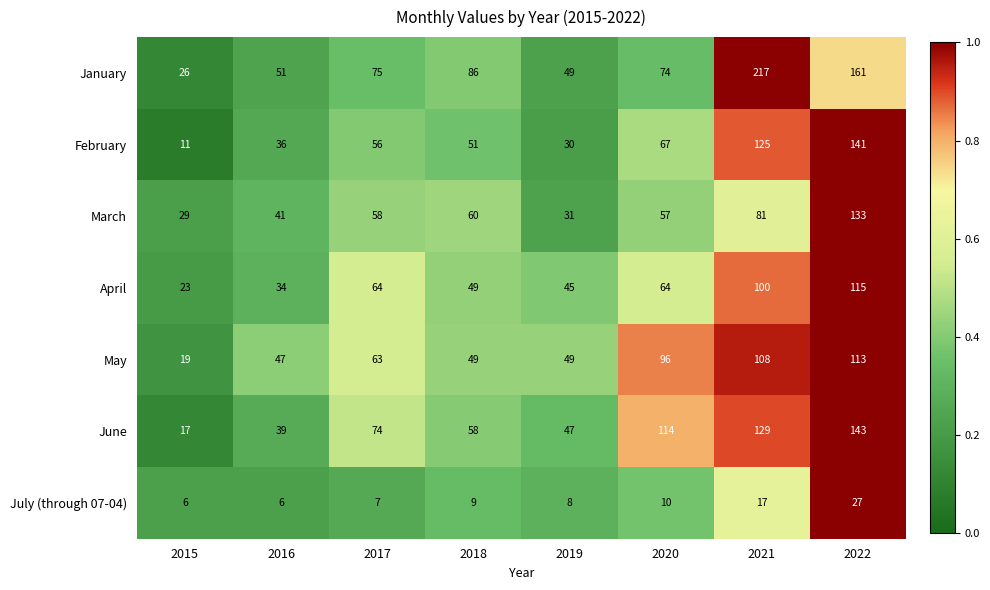

At which category is the sum across all series the highest?

2022